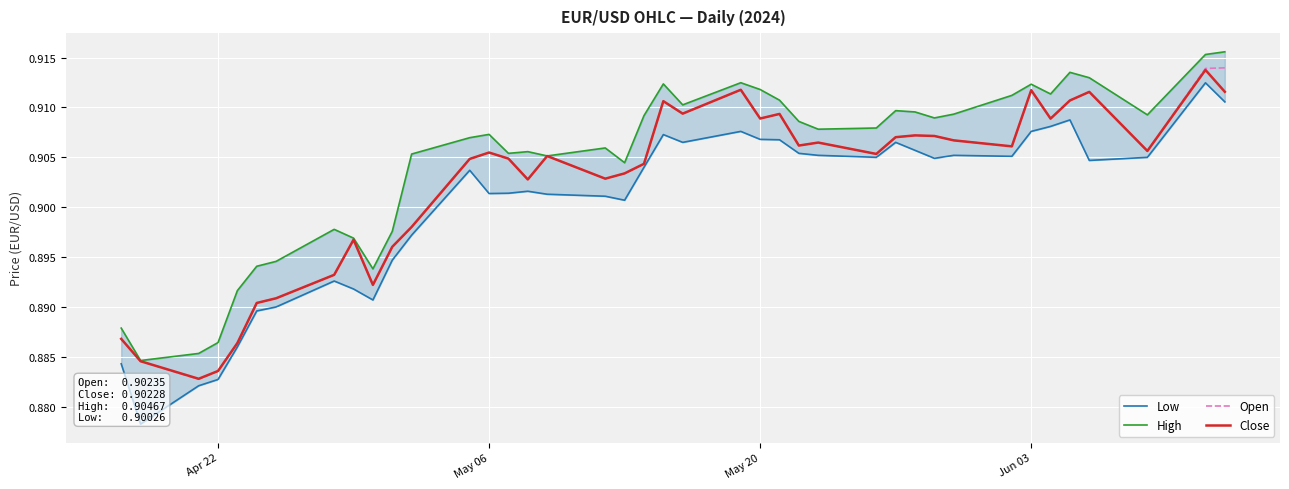

How many series are shown in this chart?

4